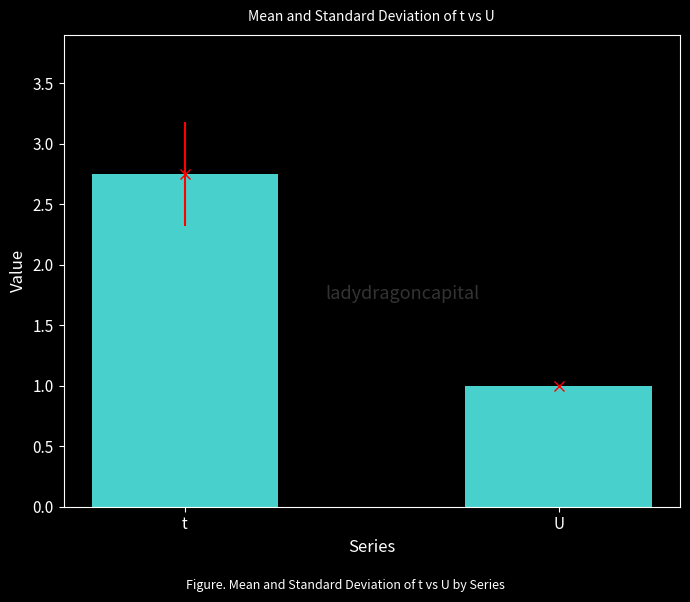

Which label corresponds to the largest value in the chart?

t